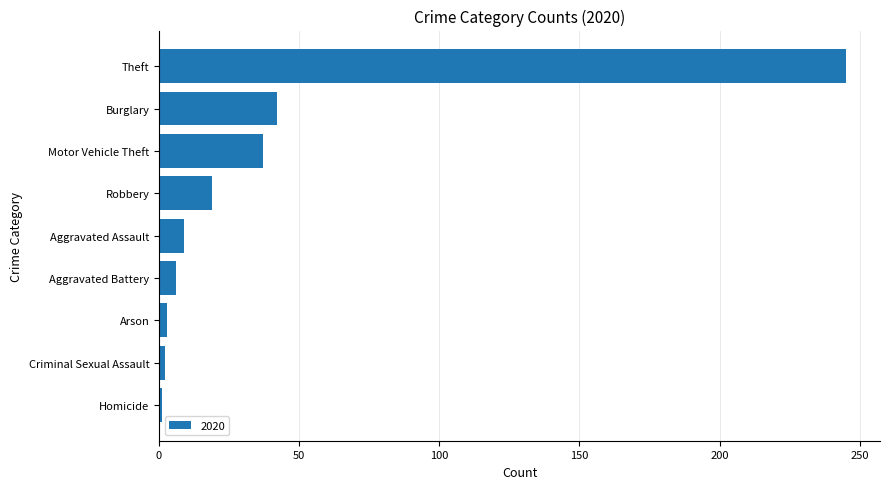

Is it true that the value at Theft is 334?

False